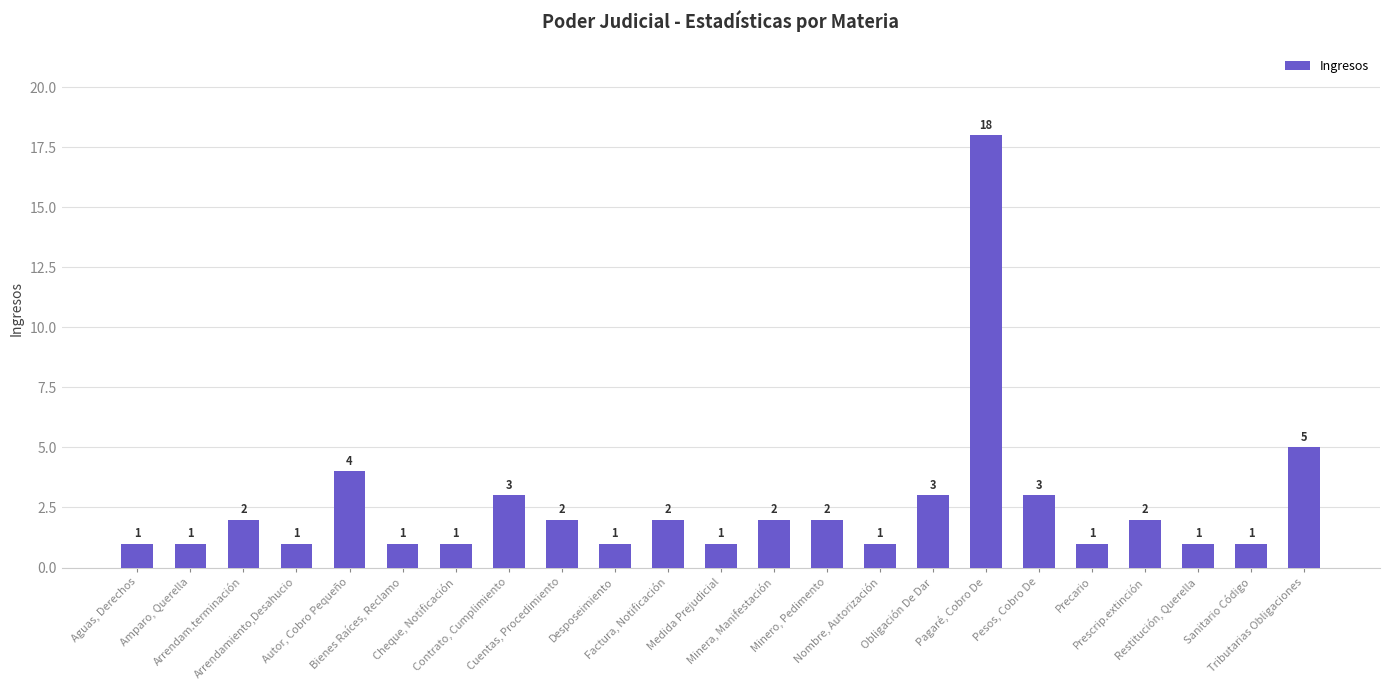

The chart shows a value of 1 at Sanitario Código. True or false?

True